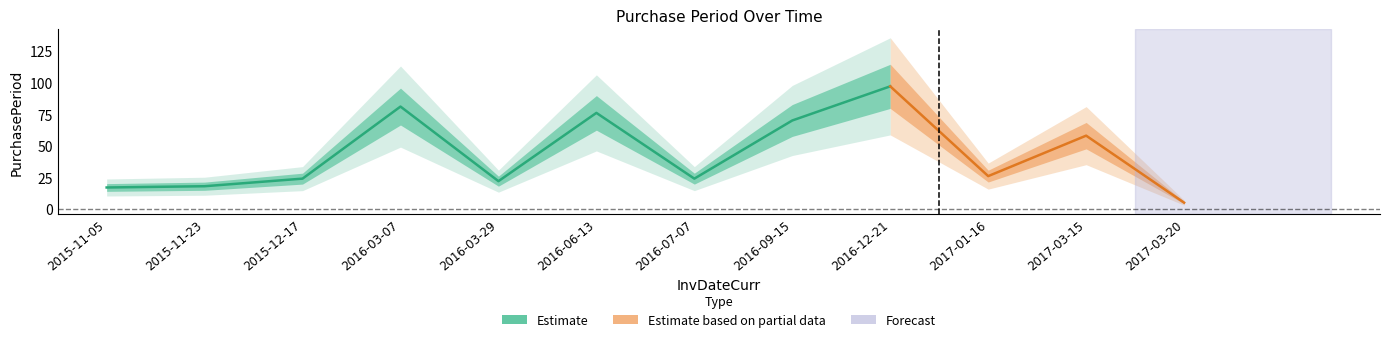

Which label corresponds to the largest value in the chart?

2016-12-21